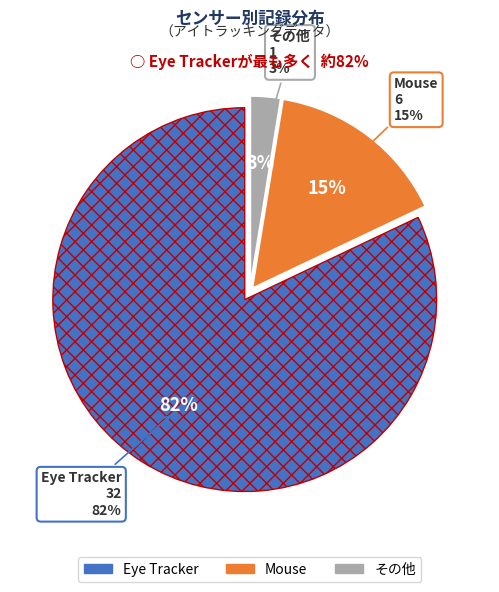

How many slices are in this pie chart?

3